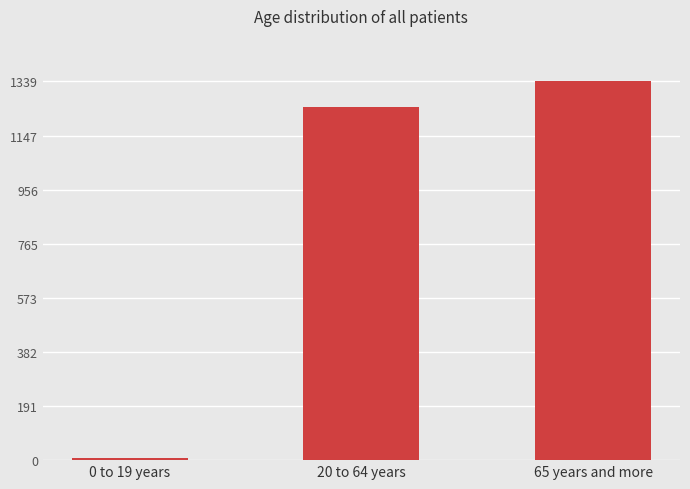

Rank the categories by value from lowest to highest.

0 to 19 years, 20 to 64 years, 65 years and more